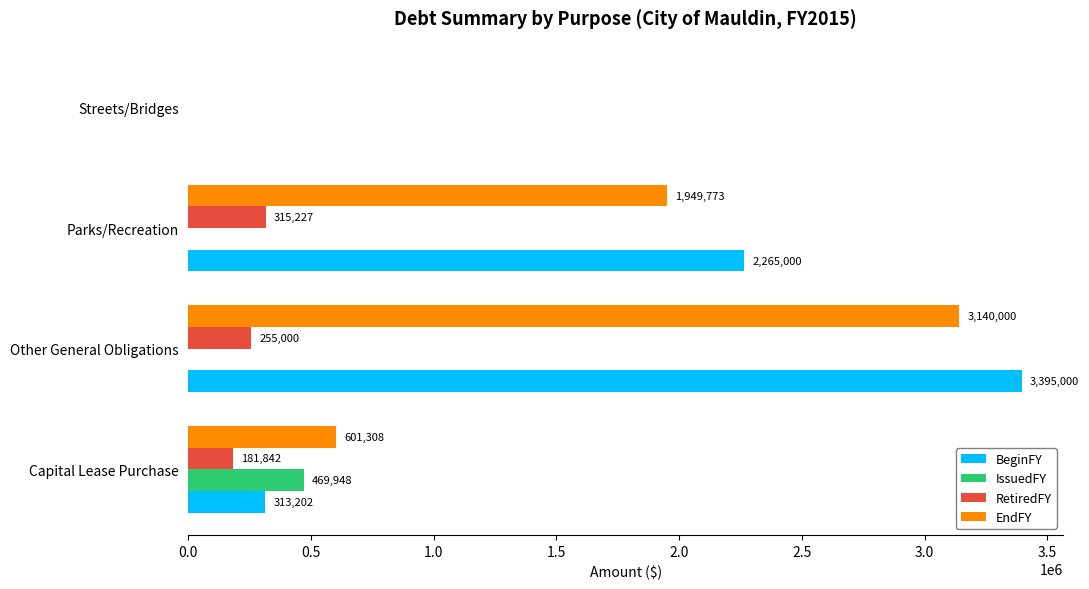

How many series are shown in this chart?

4